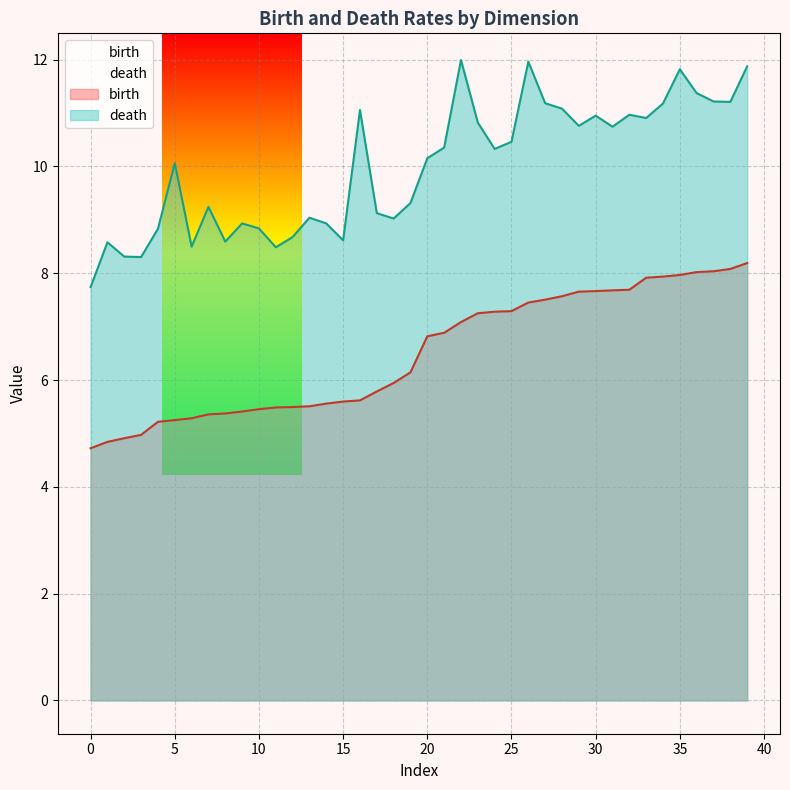

Which series has the widest spread of values?

death